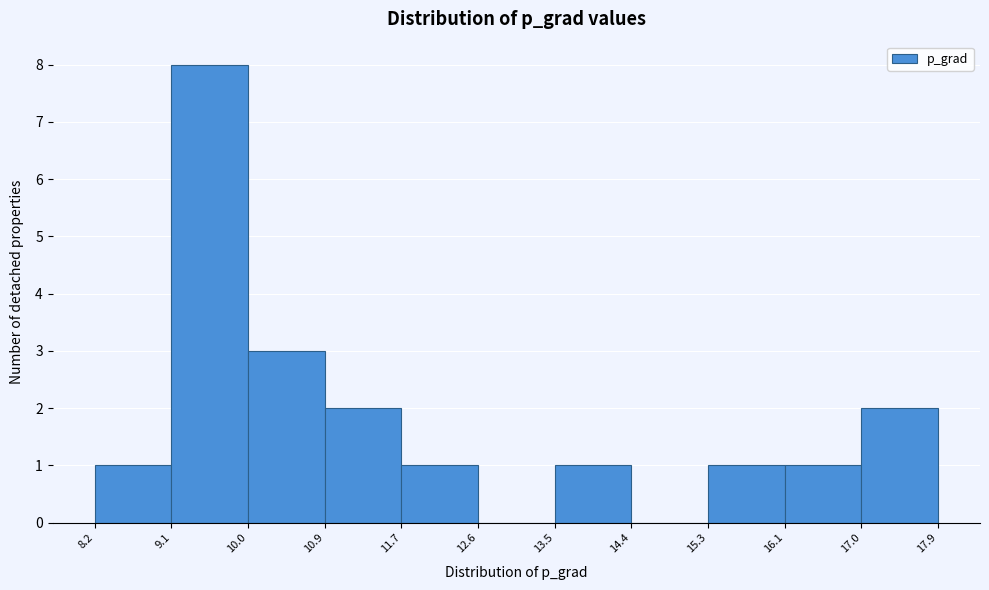

Which range on the x-axis has the tallest bar?

9.1 to 10.0